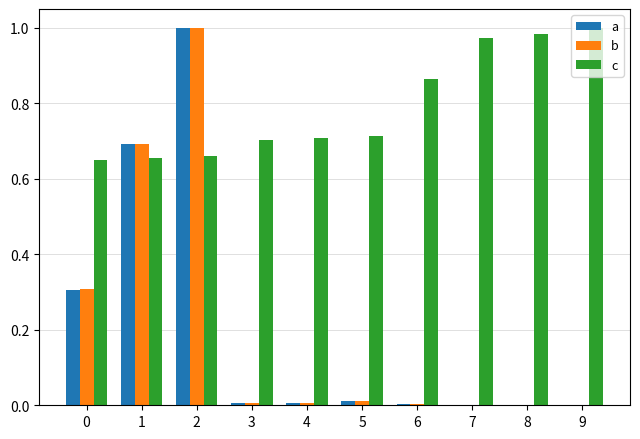

The value of b at 2 is 1.6. True or false?

False